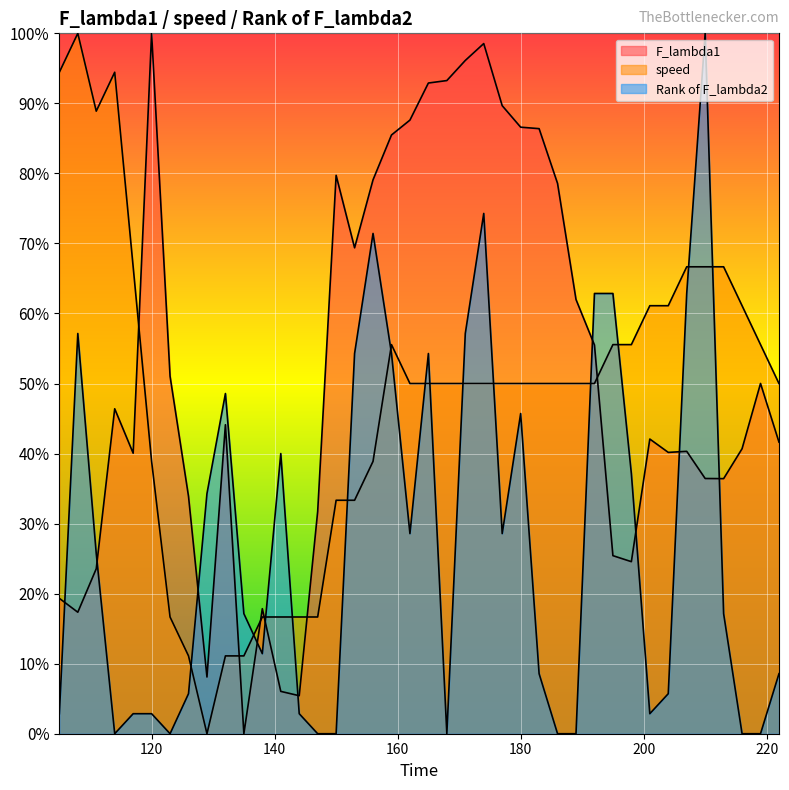

What is the value of the F_lambda1 point at the 38th from the left?

40.7